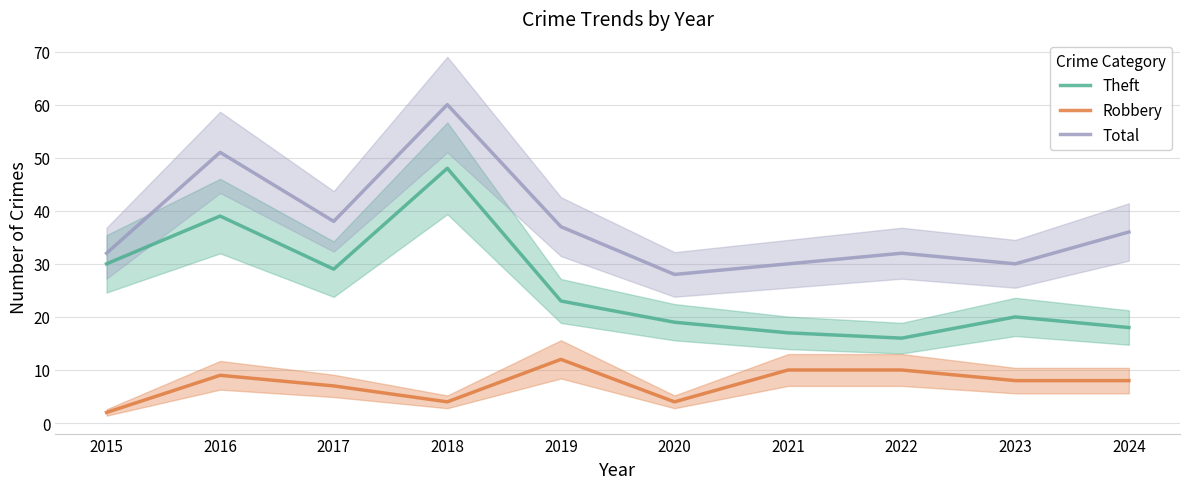

Count the number of categories in the chart.

10